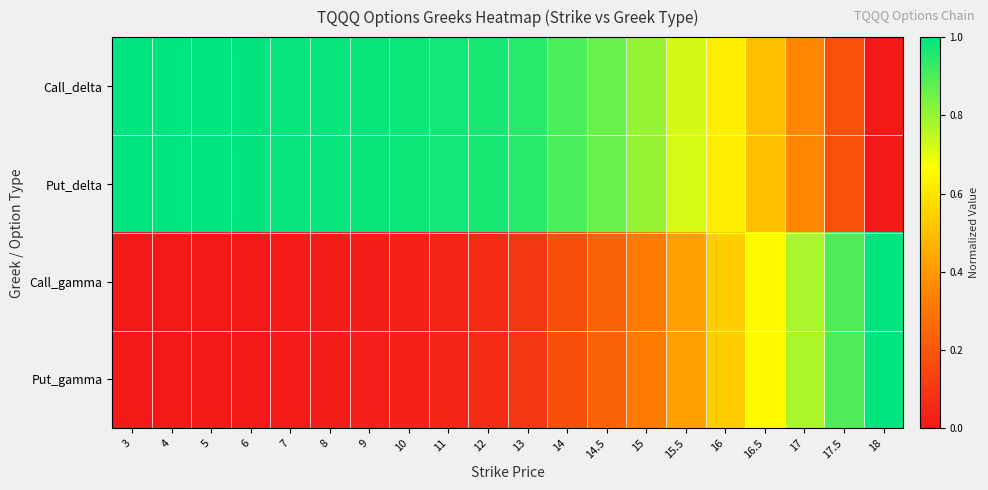

Reading left to right, list all the values displayed in this chart.

Call_delta: 3=1.0	4=1.0	5=1.0	6=1.0	7=1.0	8=1.0	9=1.0	10=1.0	11=1.0	12=1.0	13=0.9	14=0.9	14.5=0.9	15=0.8	15.5=0.7	16=0.6	16.5=0.5	17=0.4	17.5=0.2	18=0.0
Put_delta: 3=1.0	4=1.0	5=1.0	6=1.0	7=1.0	8=1.0	9=1.0	10=1.0	11=1.0	12=1.0	13=0.9	14=0.9	14.5=0.9	15=0.8	15.5=0.7	16=0.6	16.5=0.5	17=0.4	17.5=0.2	18=0.0
Call_gamma: 3=0.0	4=0.0	5=0.0	6=0.0	7=0.0	8=0.0	9=0.0	10=0.0	11=0.0	12=0.1	13=0.1	14=0.2	14.5=0.2	15=0.3	15.5=0.4	16=0.5	16.5=0.7	17=0.8	17.5=0.9	18=1.0
Put_gamma: 3=0.0	4=0.0	5=0.0	6=0.0	7=0.0	8=0.0	9=0.0	10=0.0	11=0.0	12=0.1	13=0.1	14=0.2	14.5=0.2	15=0.3	15.5=0.4	16=0.5	16.5=0.7	17=0.8	17.5=0.9	18=1.0